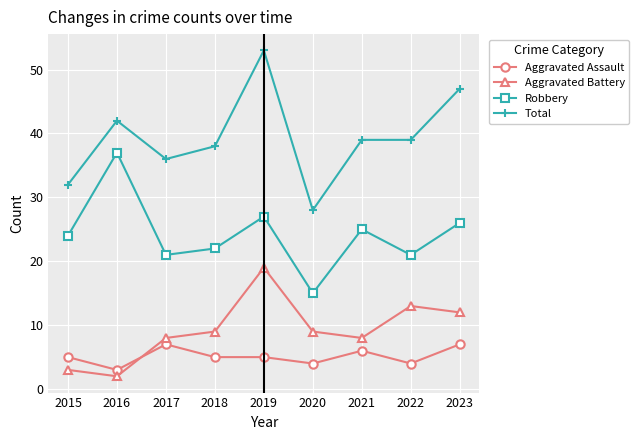

True or false: Total and Robbery cross at least once.

False